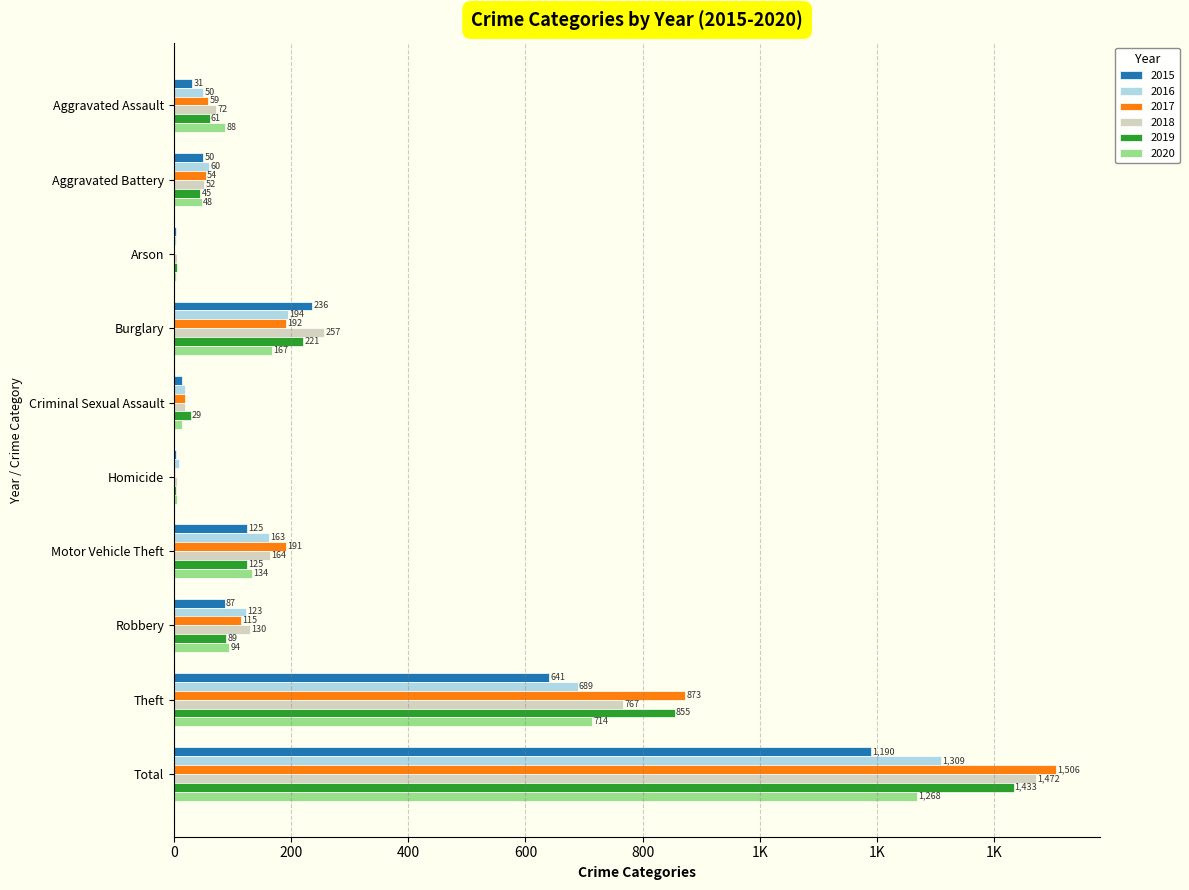

What are all the series names shown in the legend?

2015, 2016, 2017, 2018, 2019, 2020